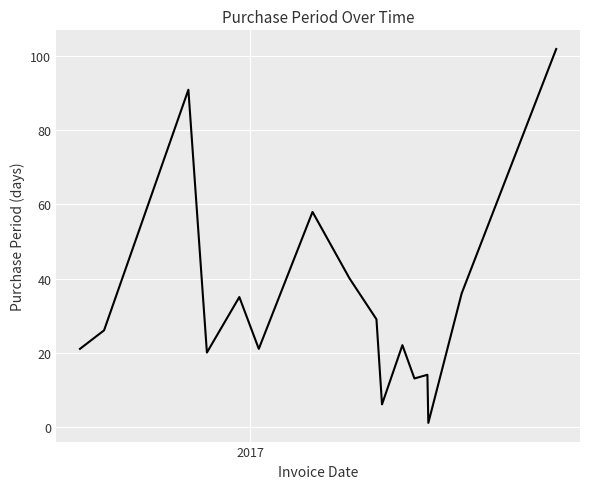

What is the difference between the maximum and minimum values?

101